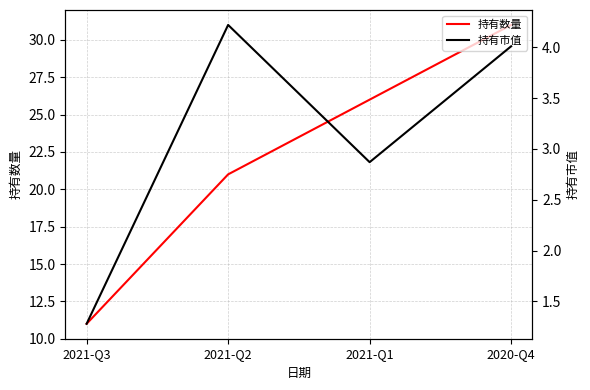

At which label does 持有数量 reach its peak?

2020-Q4